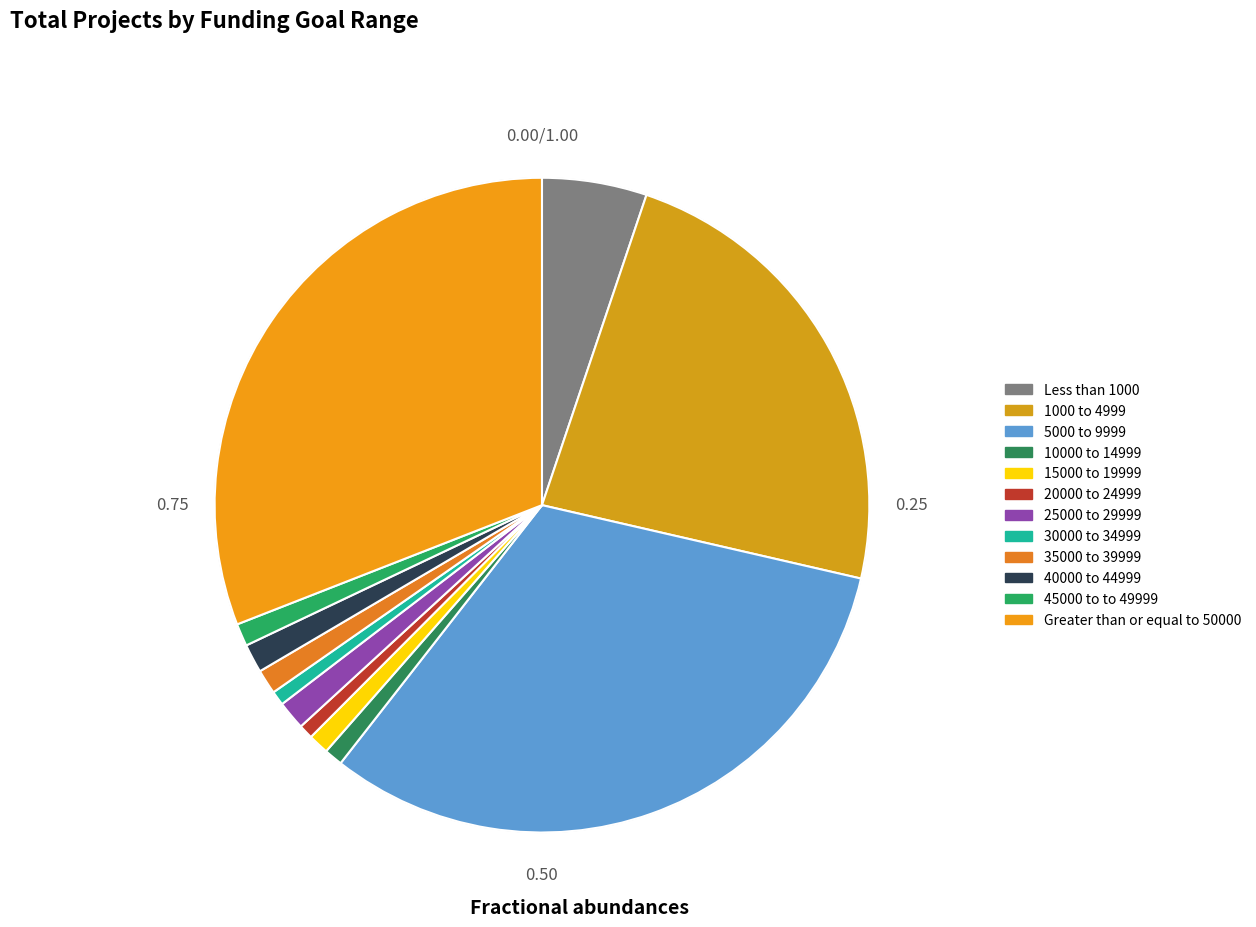

To the nearest percent, what is the difference between the 15000 to 19999 and 1000 to 4999 slice percentages?

22%